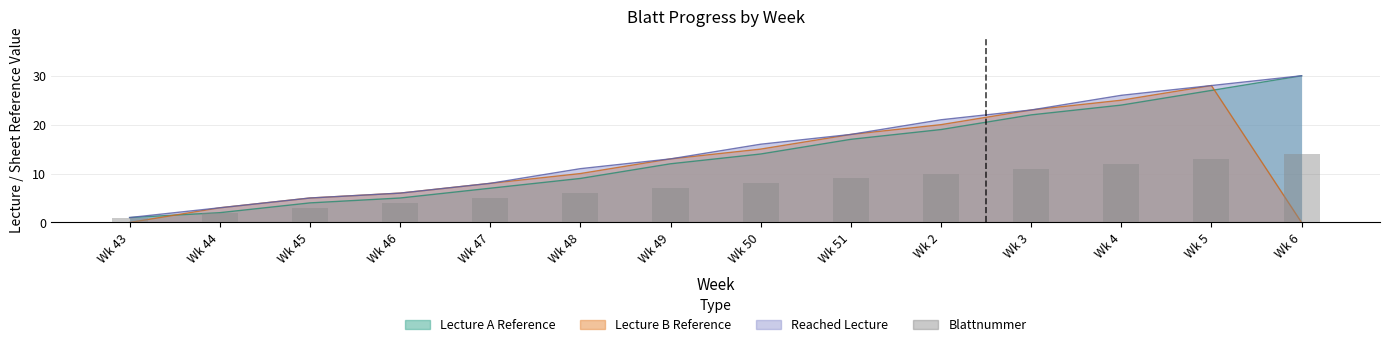

List the labels in order of value, largest first.

Wk 6, Wk 5, Wk 4, Wk 3, Wk 2, Wk 51, Wk 50, Wk 49, Wk 48, Wk 47, Wk 46, Wk 45, Wk 44, Wk 43